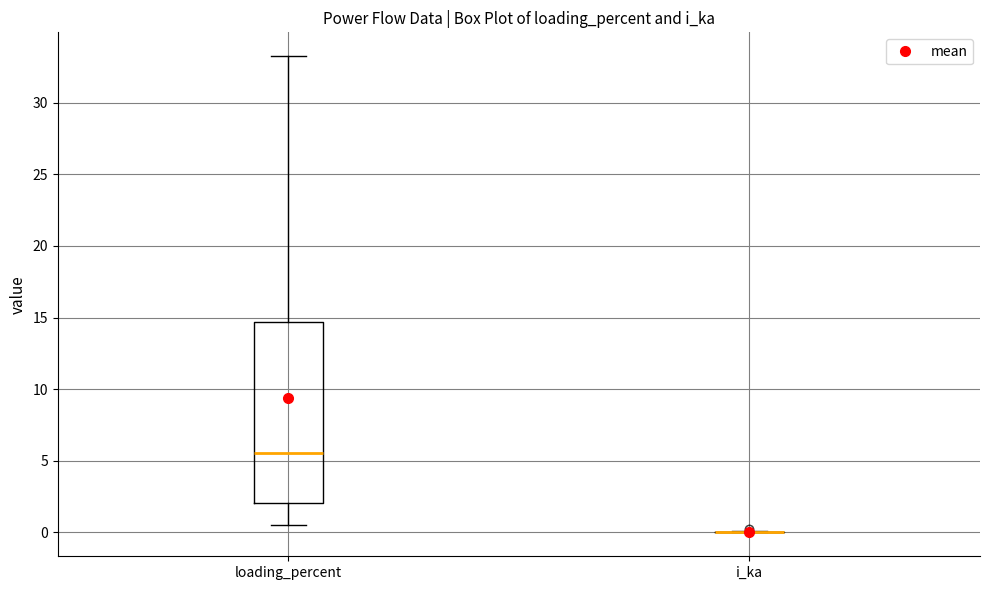

Reading left to right, transcribe this box plot: for each box, give where its median line is, the range the box spans, and where its two whiskers end, as read against the y-axis. The values are not printed on the chart, so give them approximately, as read against the axis.

loading_percent: median 5.5, box 2.0 to 14.5, whiskers 0.5 to 33.5
i_ka: box collapsed to a line at 0.0, whiskers 0.0 to 0.0